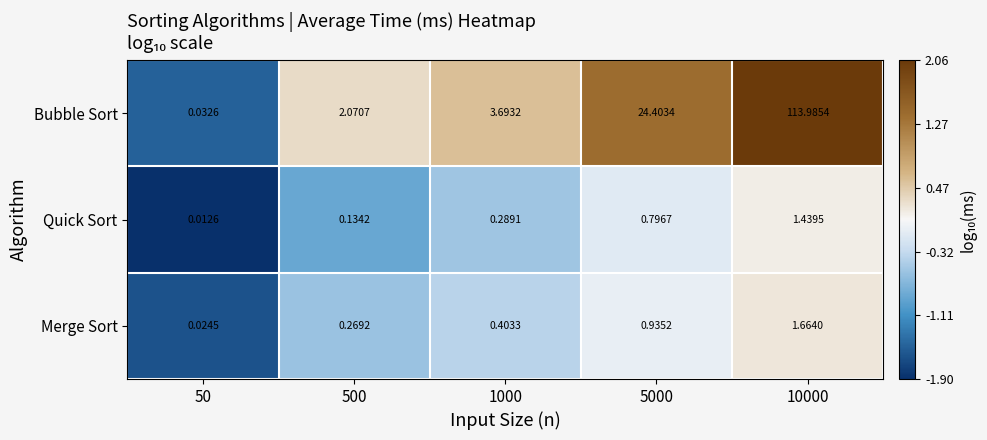

Rank the series at 5000 from highest to lowest value.

Bubble Sort, Merge Sort, Quick Sort